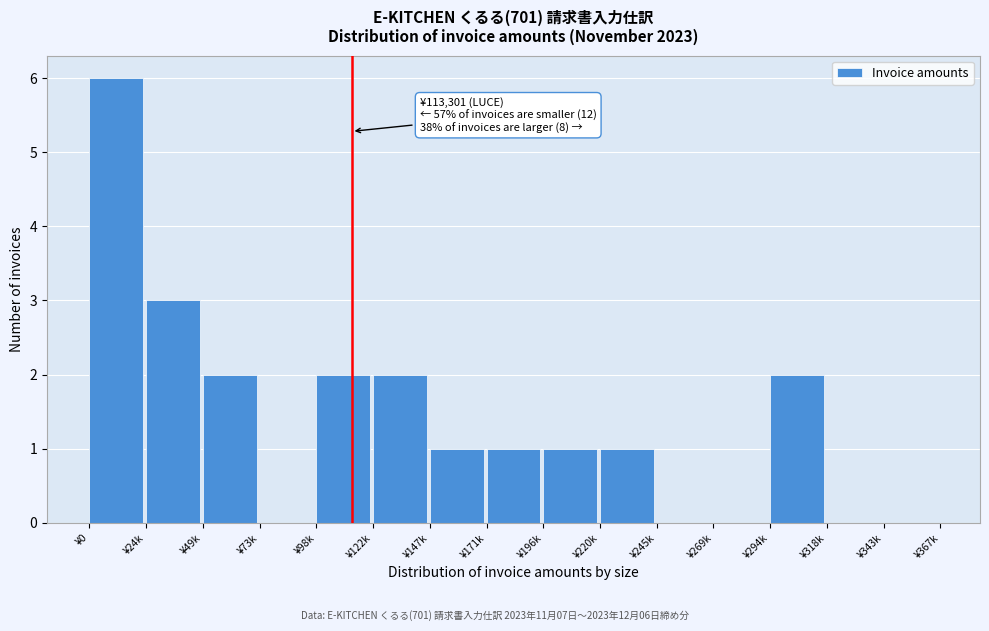

Reading right to left, transcribe all the data shown in this chart.

¥343k=0	¥318k=0	¥294k=2	¥269k=0	¥245k=0	¥220k=1	¥196k=1	¥171k=1	¥147k=1	¥122k=2	¥98k=2	¥73k=0	¥49k=2	¥24k=3	¥0=6